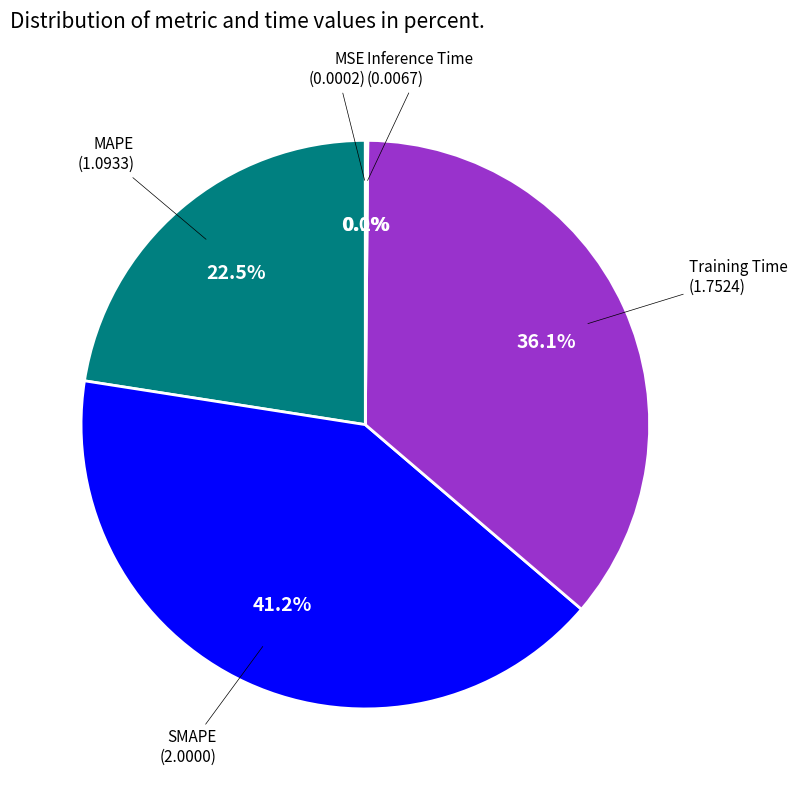

Is there a majority slice in this chart?

No